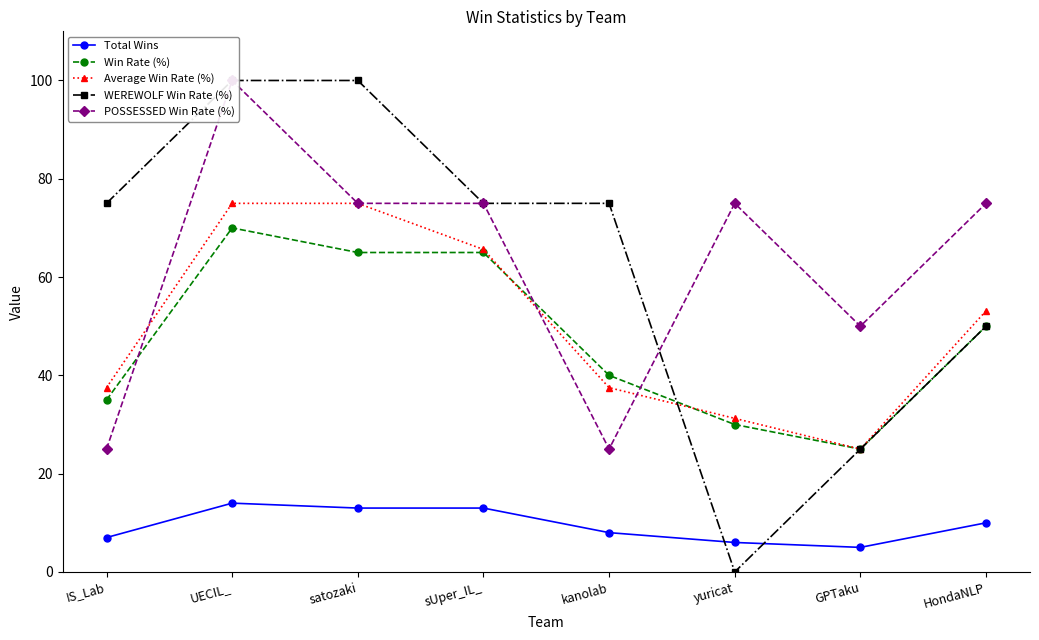

How many interior local valleys does the POSSESSED Win Rate (%) series have?

2